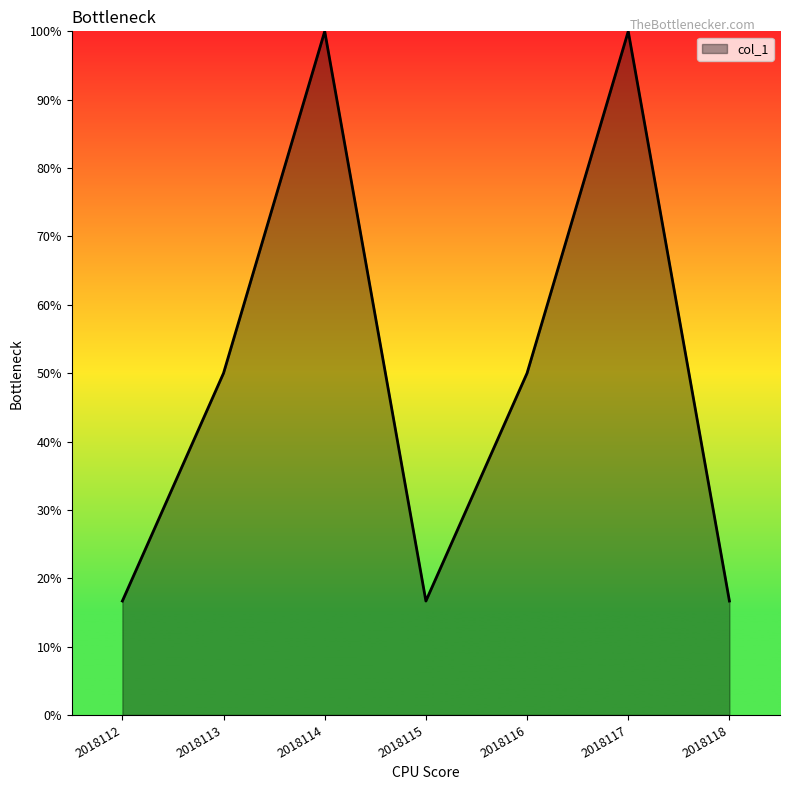

What is the sum of all values?

350.0